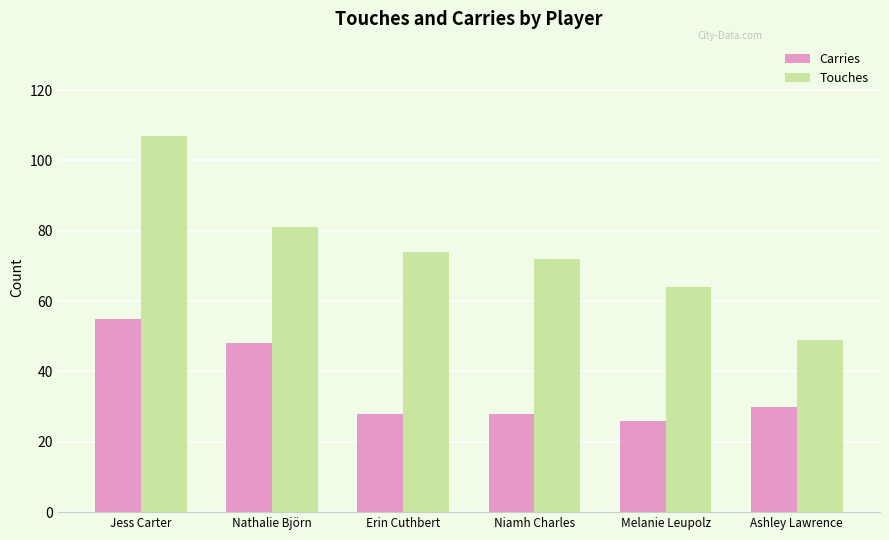

What is the difference between the maximum and minimum values in the Carries series?

29